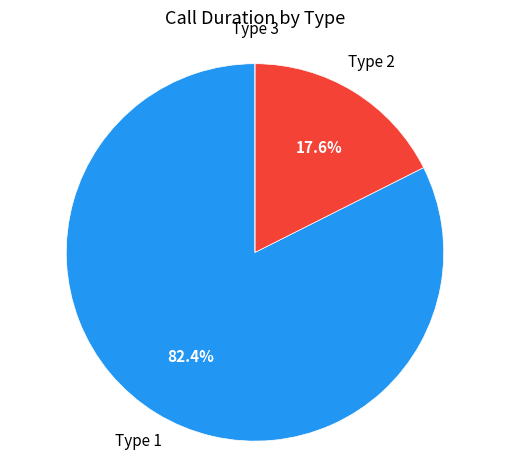

Which slice is the largest?

Type 1